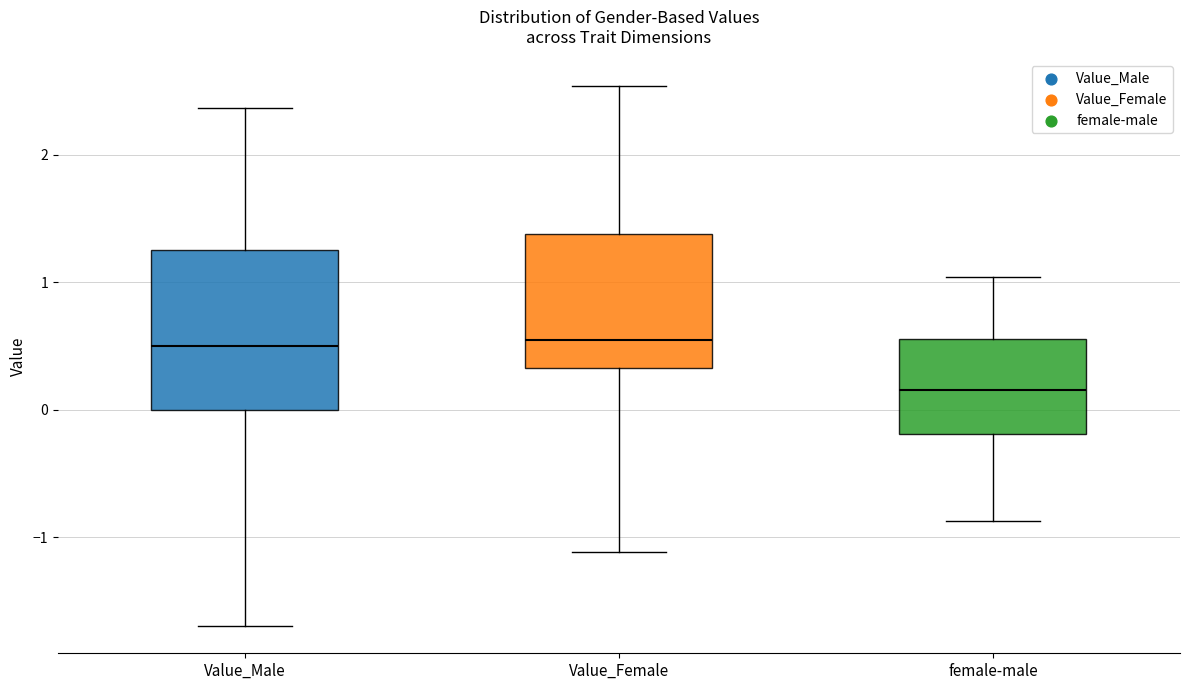

Which box is the tallest, from its lower edge to its upper edge?

Value_Male